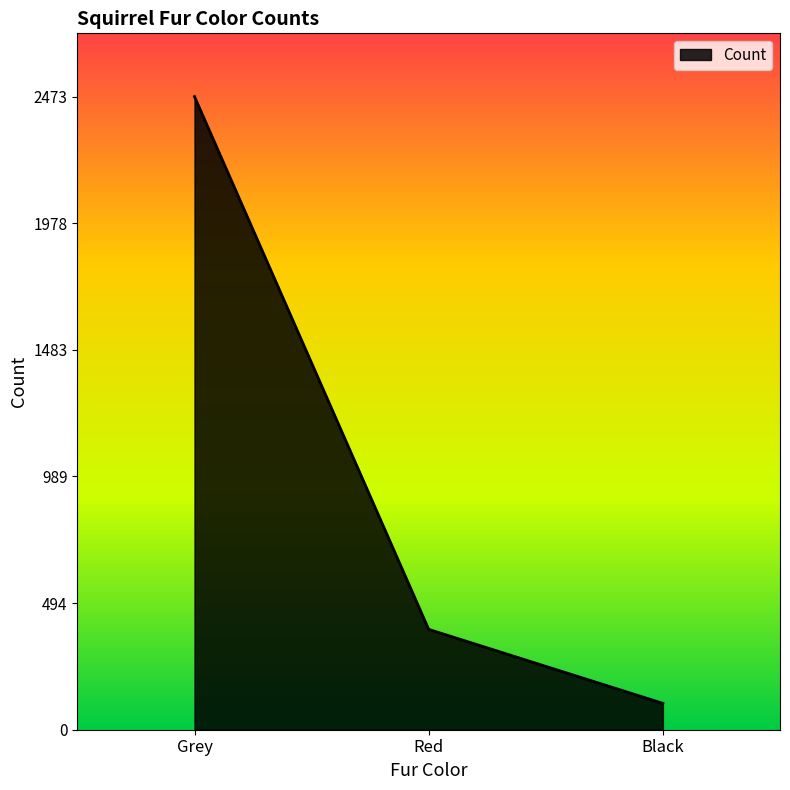

What is the minimum value shown in the chart?

103